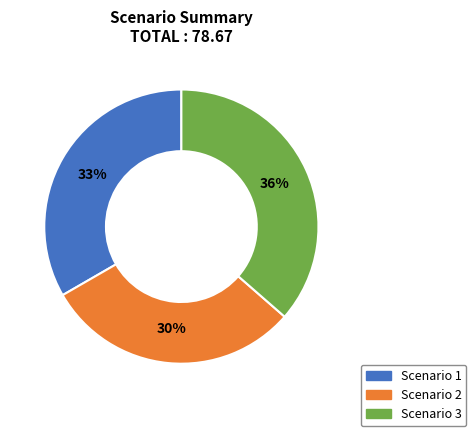

To the nearest percent, what percentage of the pie is Scenario 2?

30%